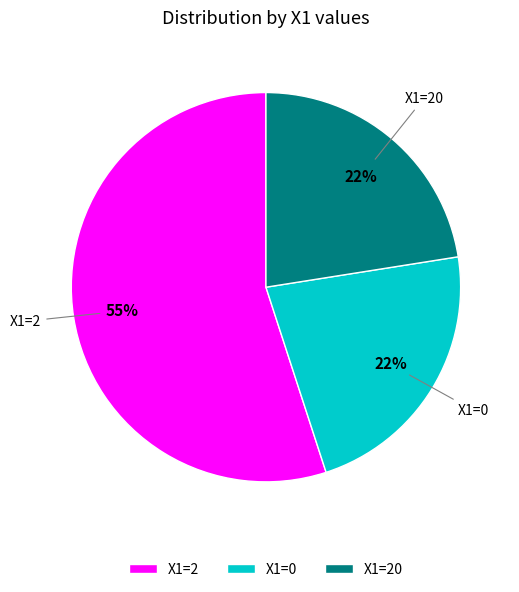

Which has a higher value, X1=20 or X1=2?

X1=2